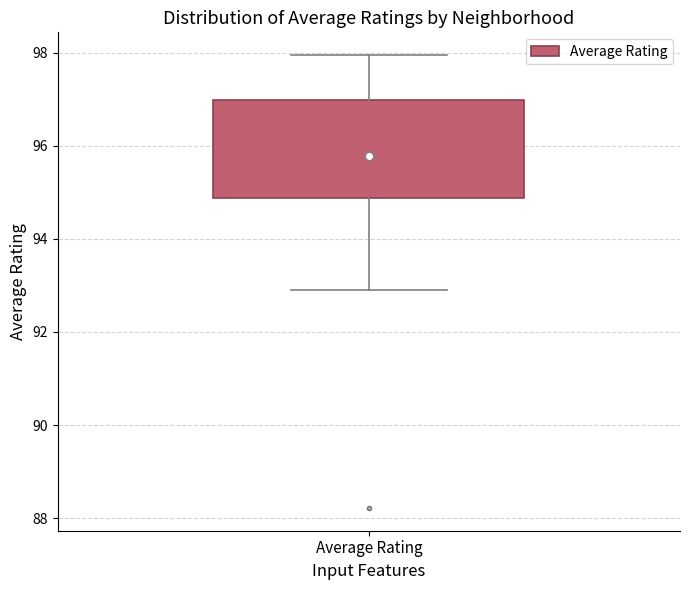

Where does the upper whisker of the box for Average Rating end on the y-axis? The values are not printed on the chart, so give them approximately, as read against the axis.

98.0